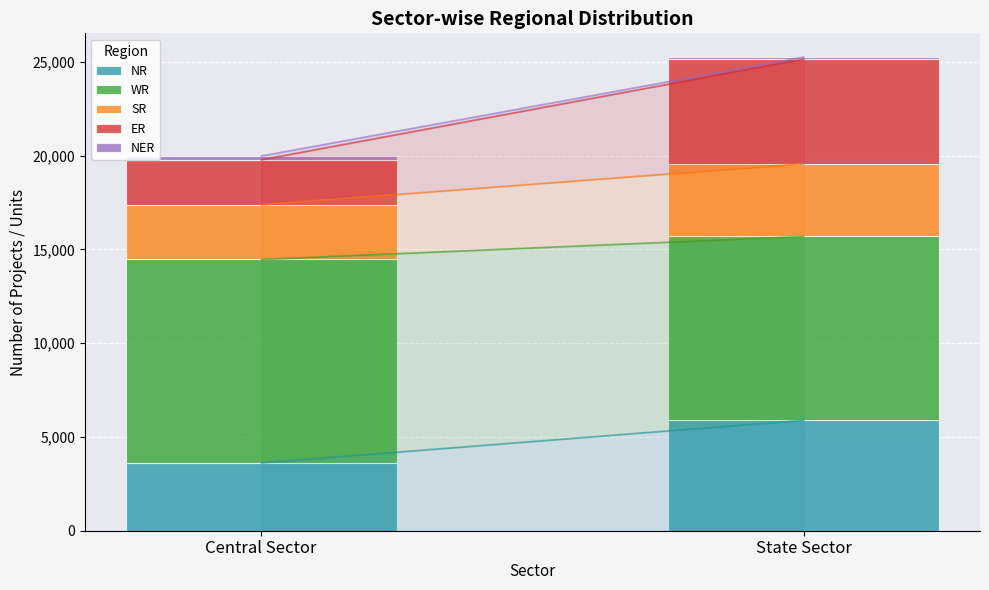

How many categories are shown in the chart?

2